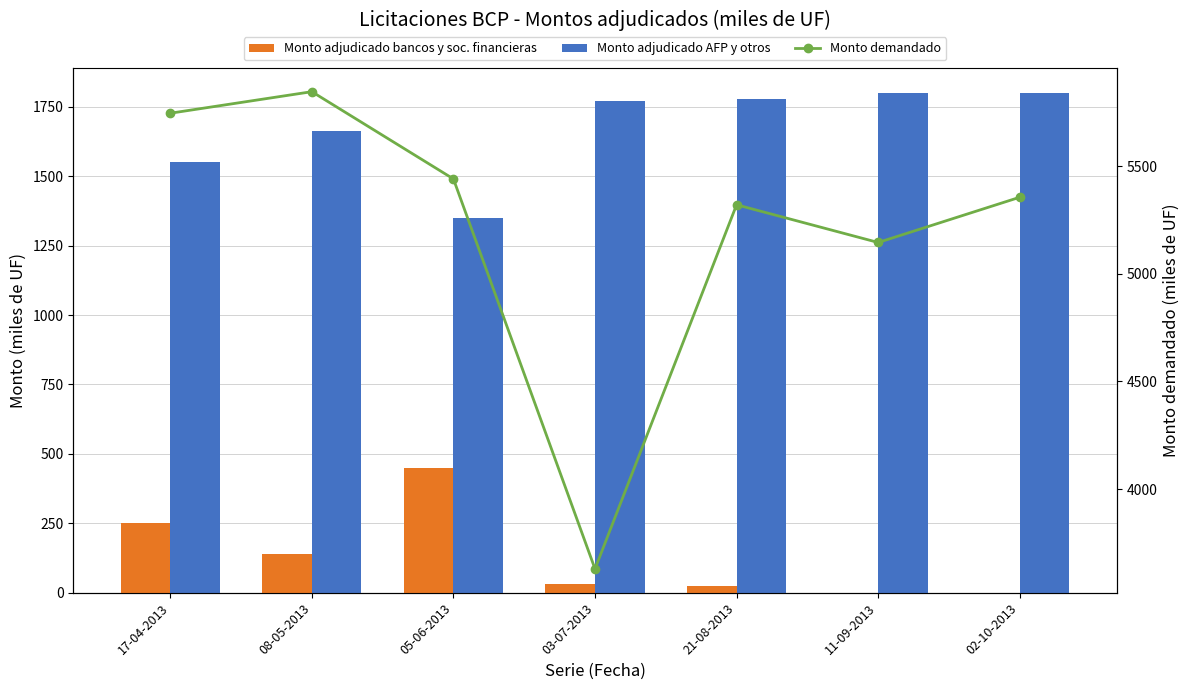

Reading left to right, list all the values displayed in this chart.

Monto adjudicado bancos y soc. financieras: 250	138	450	30	24	0	0
Monto adjudicado AFP y otros: 1550	1662	1350	1770	1776	1800	1800
Monto demandado: 5745	5845	5440	3630	5320	5145	5355